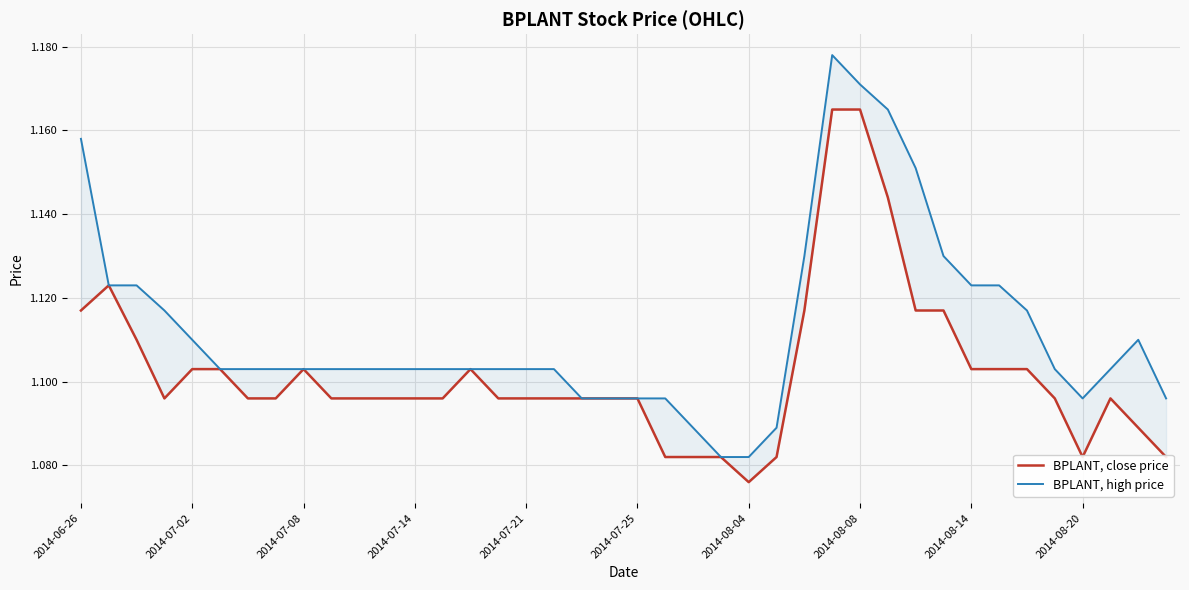

Rank the series at 2014-08-08 from highest to lowest value.

BPLANT, high price, BPLANT, close price